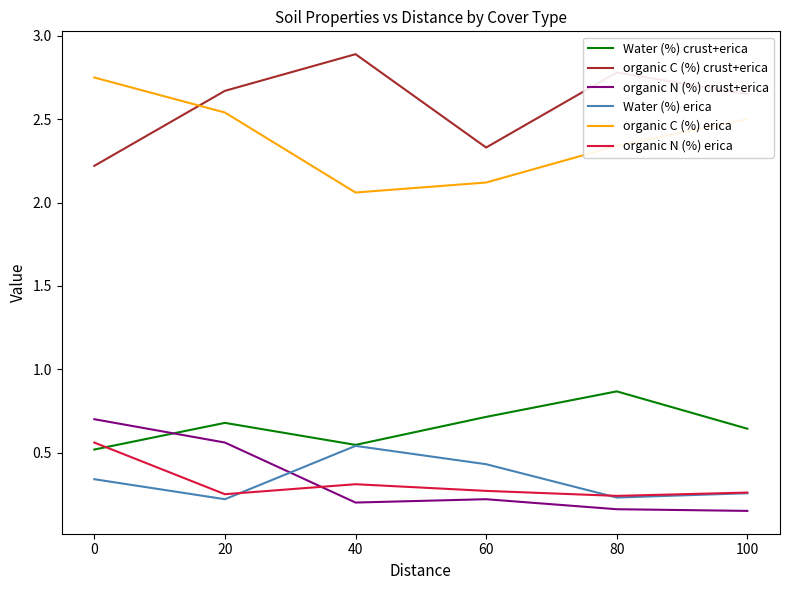

The value of Water (%) crust+erica at 60 is 0.9. True or false?

False